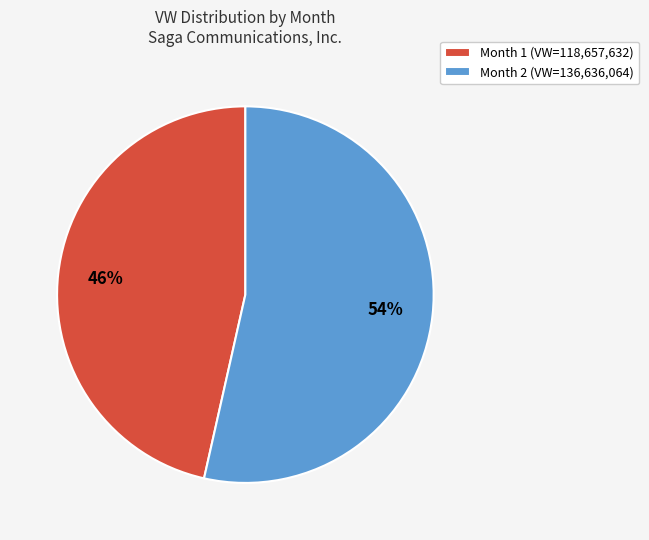

Which category has the biggest portion of the pie?

Month 2